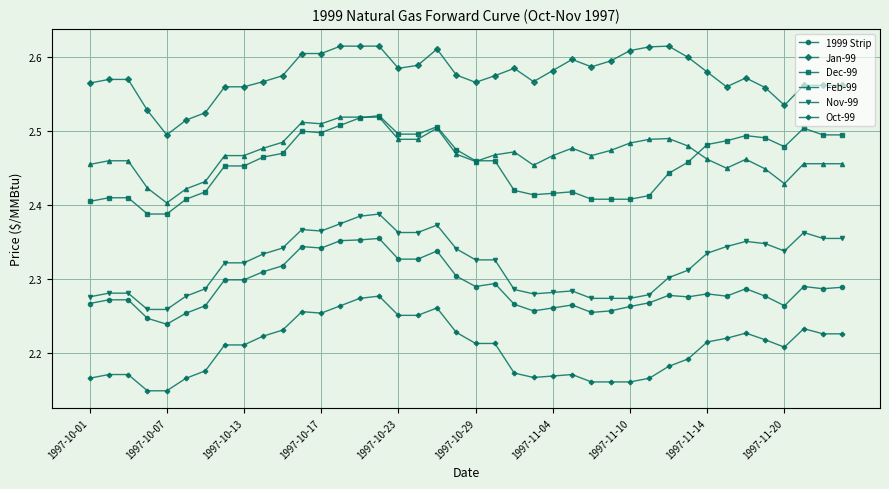

How many Feb-99 values are between 2 and 3?

40